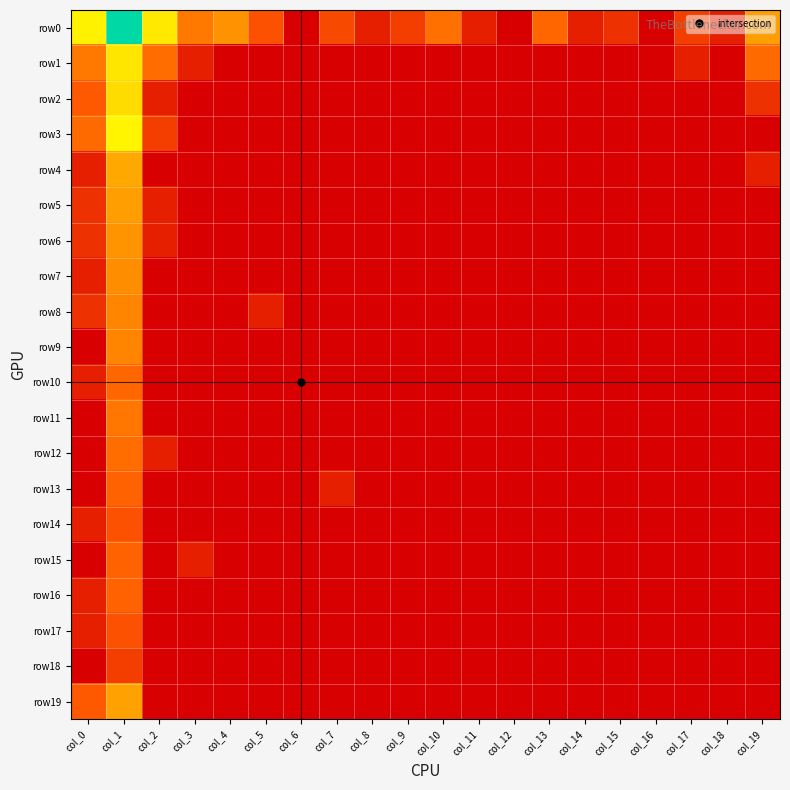

Which label corresponds to the largest value in the chart?

col_1